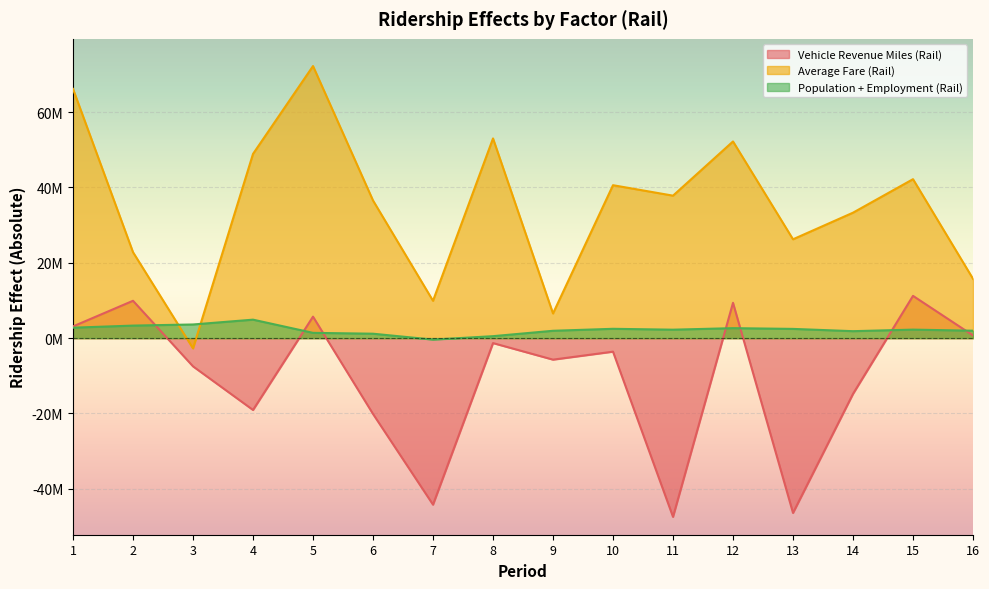

True or false: Vehicle Revenue Miles (Rail) has a value of -19068415.4 at 4.

True